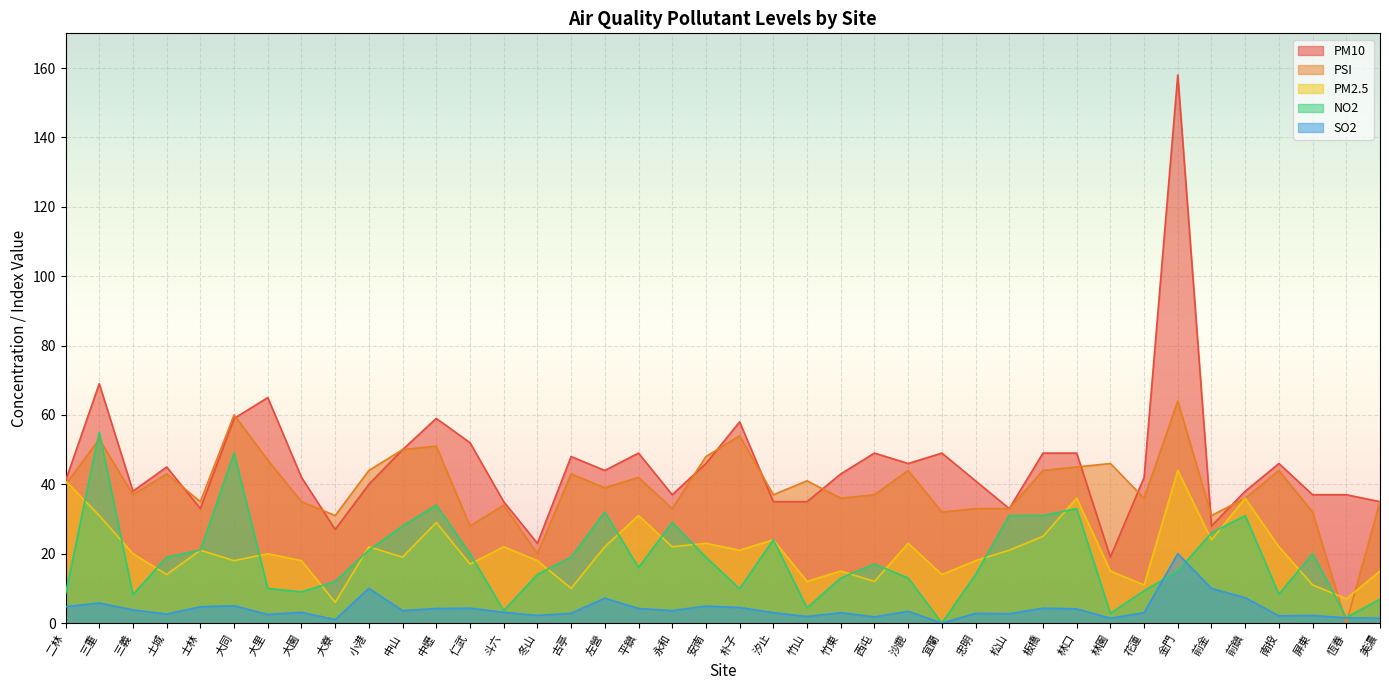

Read the PM2.5 value at 竹山.

12.0